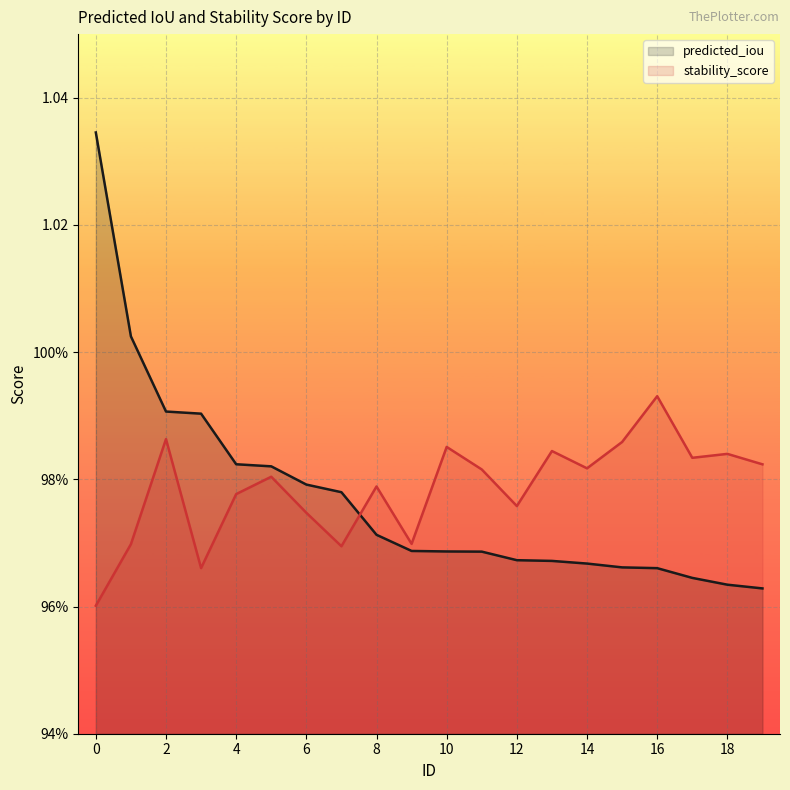

Which series ends up on top after the final intersection of stability_score and predicted_iou?

stability_score